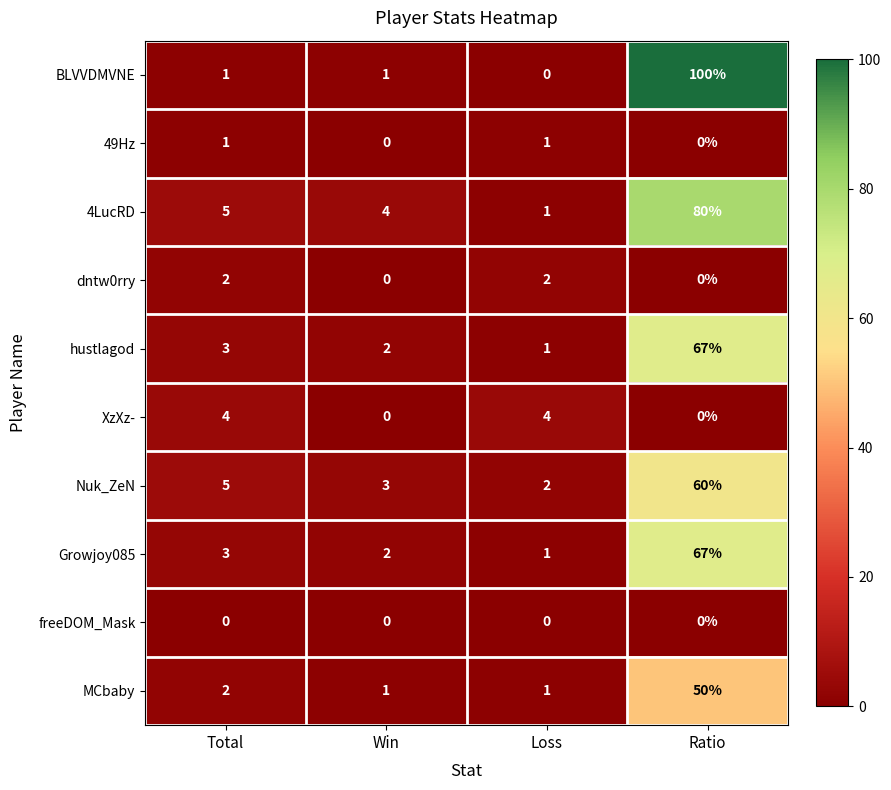

How many positive values does the XzXz- series have?

2